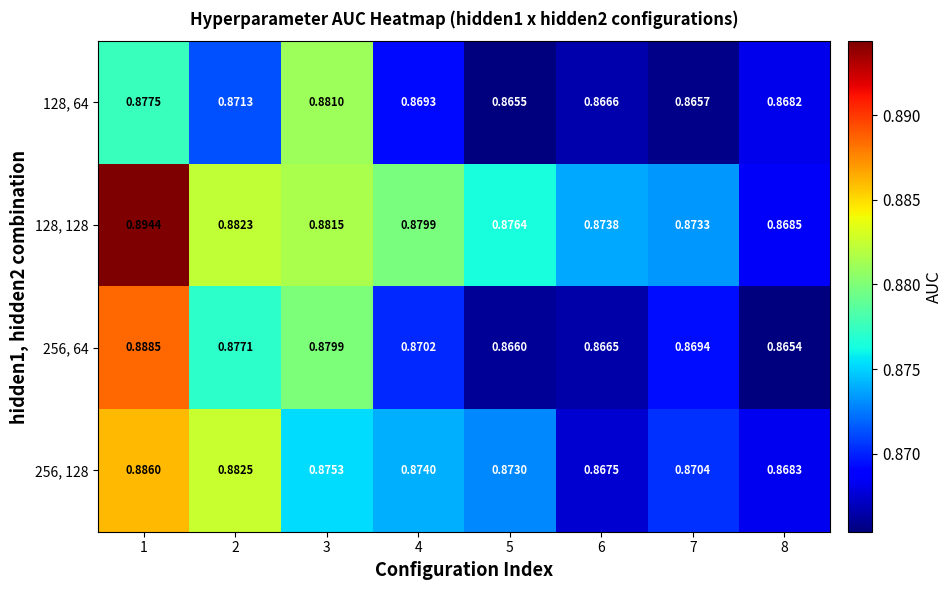

Is the value of 256, 128 at 5 greater than the value of 256, 64 at 6?

Yes